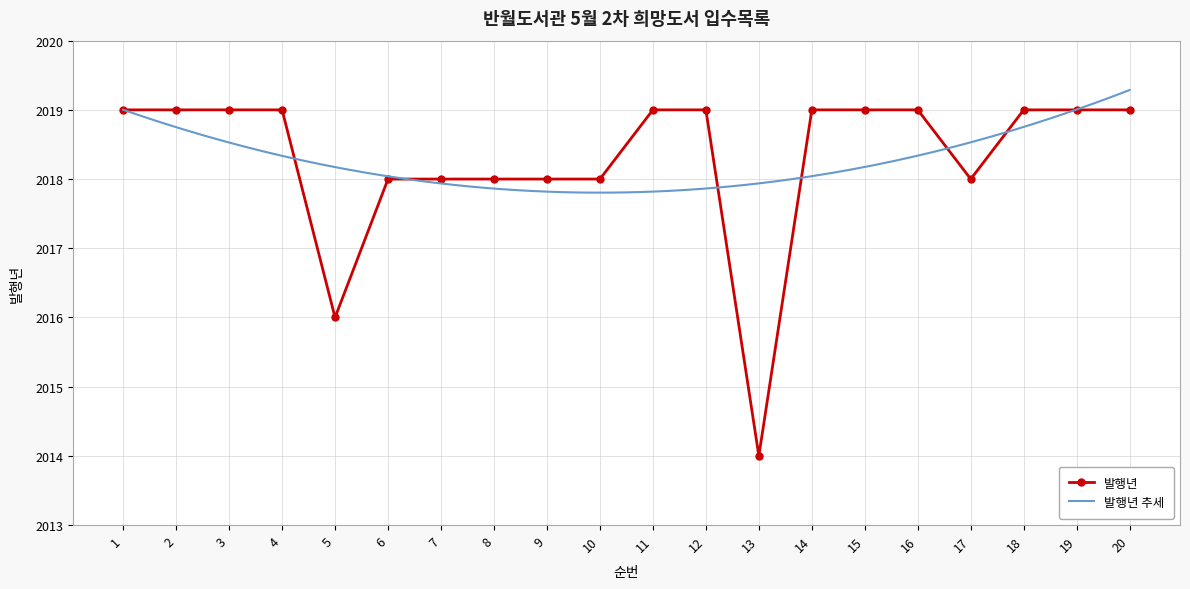

List the labels in order of value, largest first.

1, 2, 3, 4, 11, 12, 14, 15, 16, 18, 19, 20, 6, 7, 8, 9, 10, 17, 5, 13